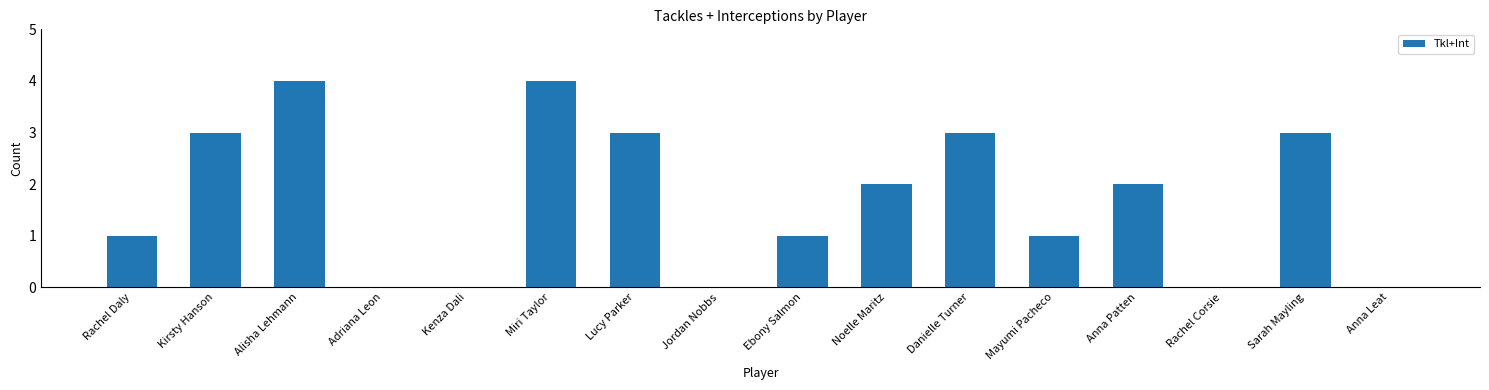

What is the difference between the values at Miri Taylor and Lucy Parker?

1